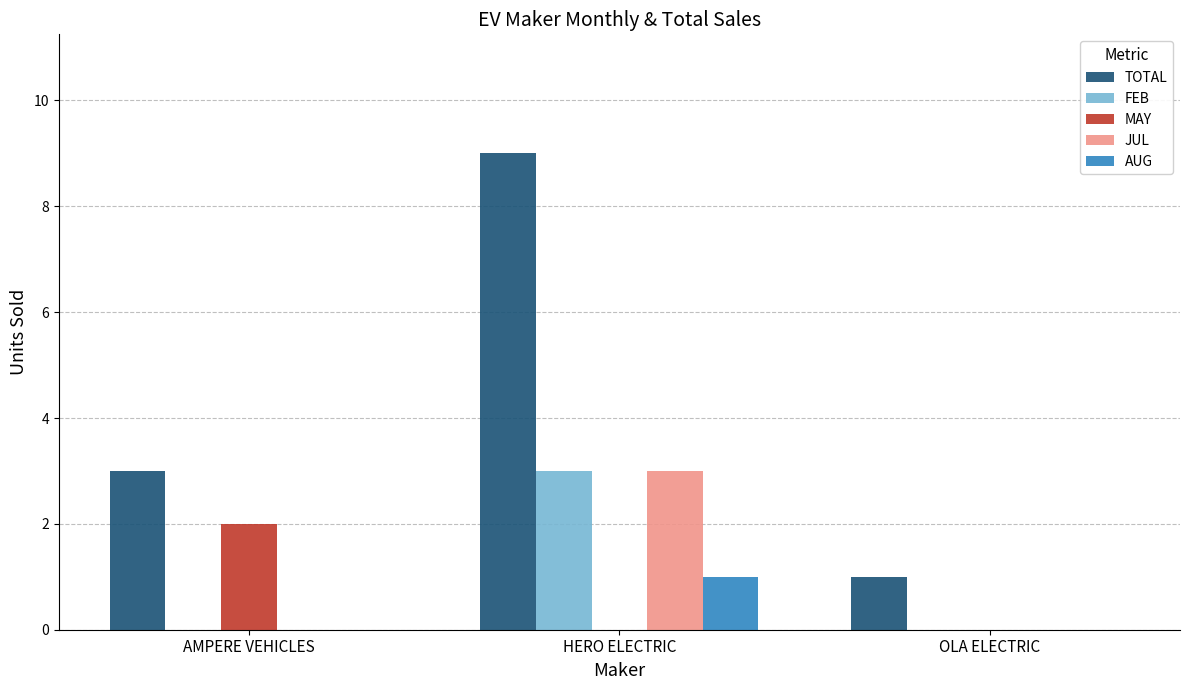

How many data points does each series have?

3